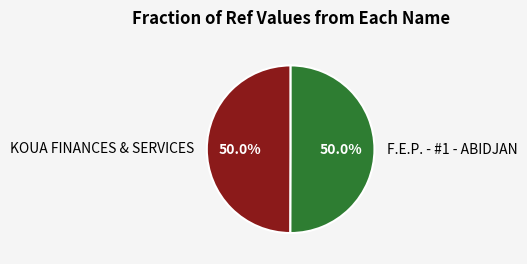

What portion of the pie excludes KOUA FINANCES & SERVICES?

50.0%